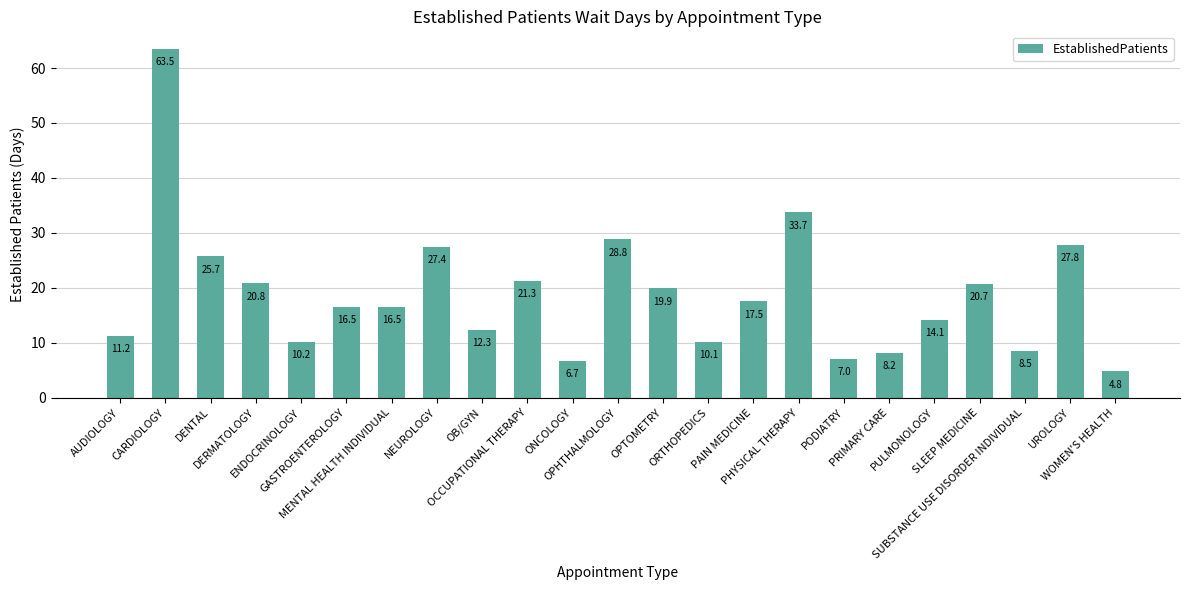

Is it true that the value at OCCUPATIONAL THERAPY is 5.1?

False